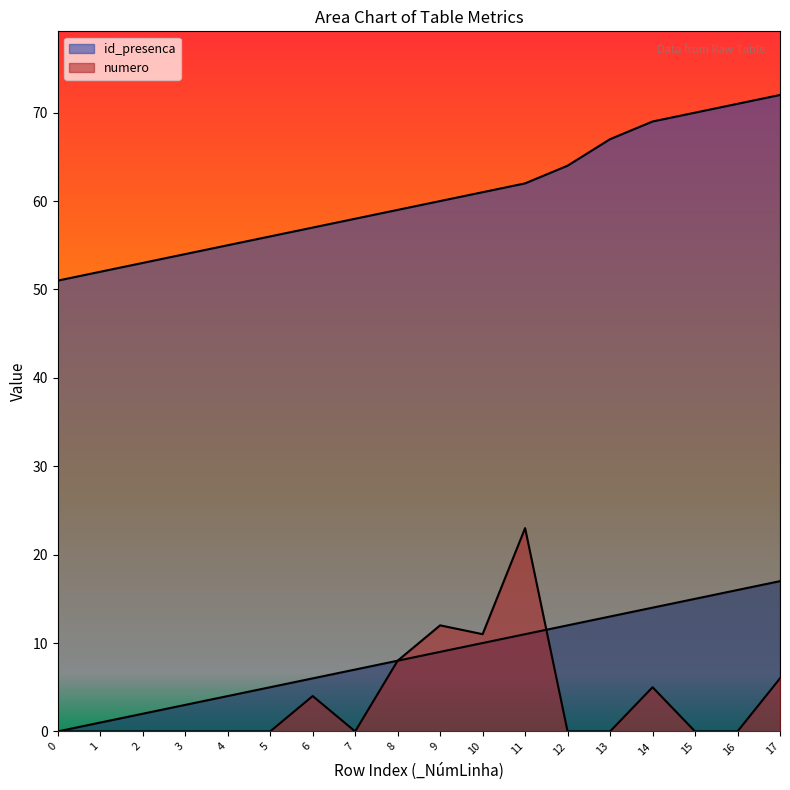

The _NúmLinha series shows 15 at 15. True or false?

True